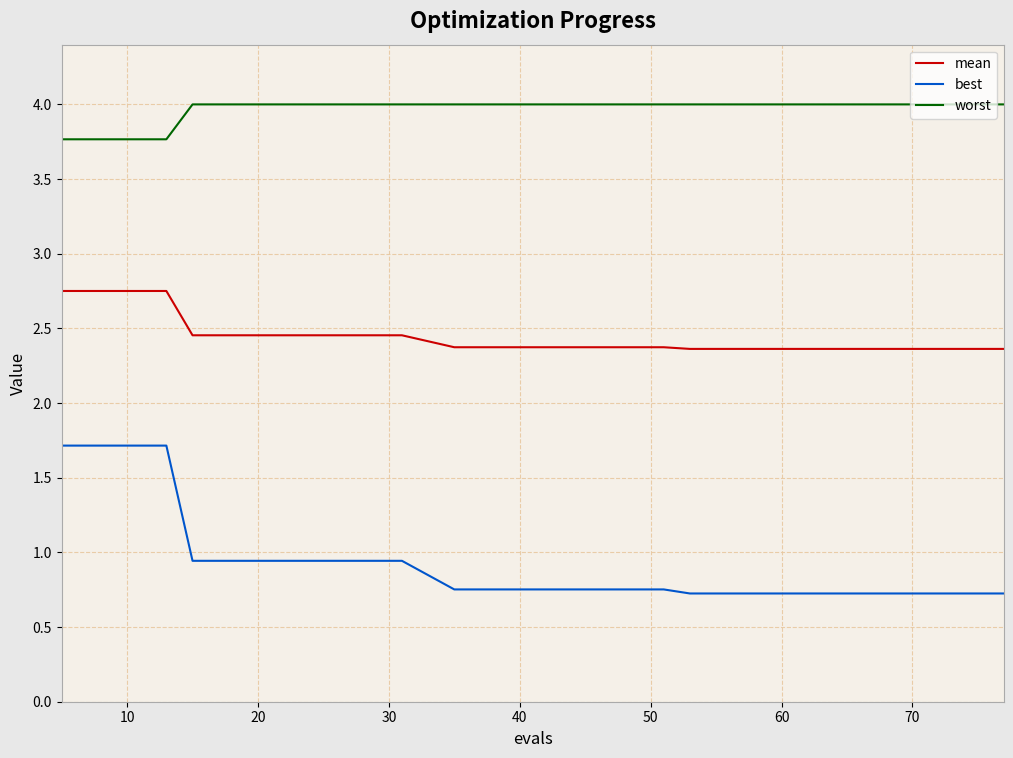

What is the average value of the mean series?

2.4